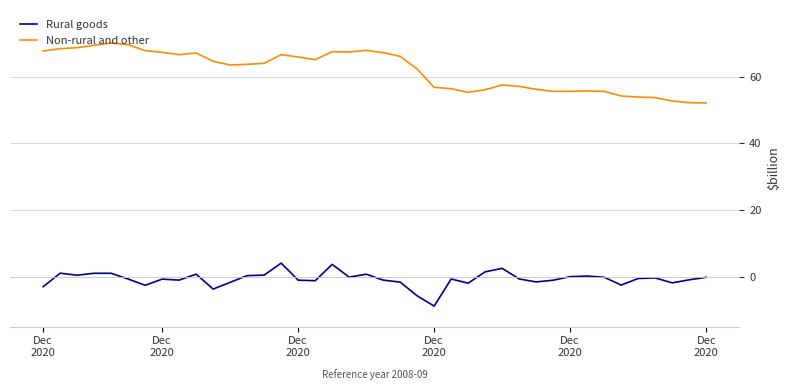

How many categories are shown in the chart?

40